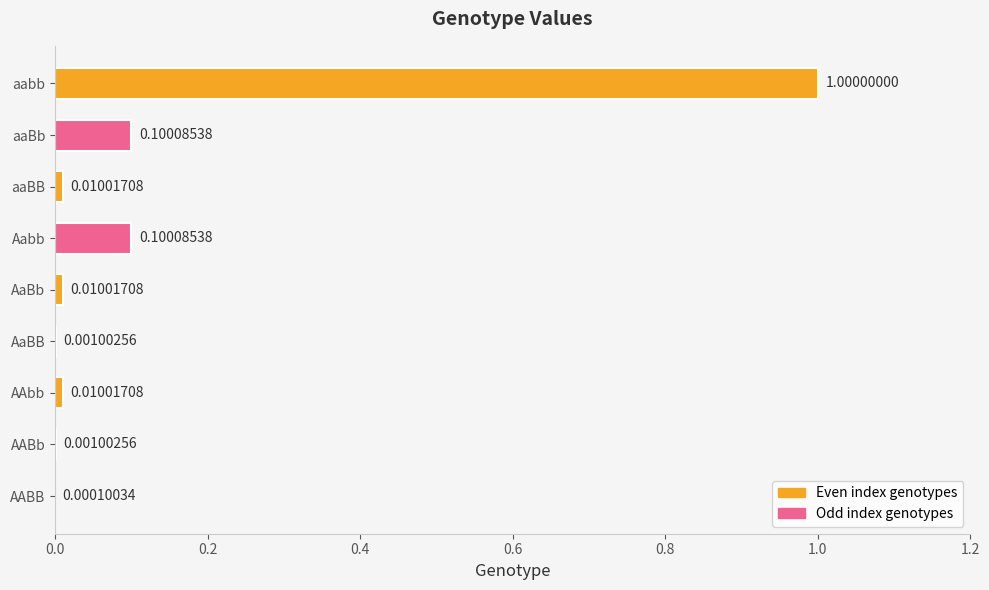

Are the bars horizontal?

Yes